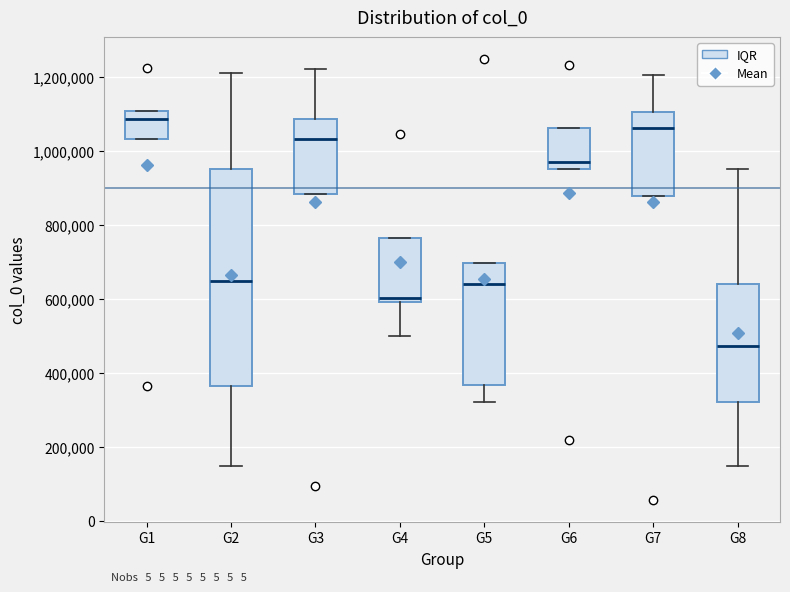

Reading left to right, transcribe this box plot: for each box, give where its median line is, the range the box spans, and where its two whiskers end, as read against the y-axis. The values are not printed on the chart, so give them approximately, as read against the axis.

G1: median 1080000, box 1040000 to 1100000, whiskers 1040000 to 1100000
G2: median 640000, box 360000 to 960000, whiskers 140000 to 1220000
G3: median 1040000, box 880000 to 1080000, whiskers 880000 to 1220000
G4: median 600000 (just above the box's lower edge), box 600000 to 760000, whiskers 500000 to 760000
G5: median 640000, box 360000 to 700000, whiskers 320000 to 700000
G6: median 980000, box 960000 to 1060000, whiskers 960000 to 1060000
G7: median 1060000, box 880000 to 1100000, whiskers 880000 to 1200000
G8: median 480000, box 320000 to 640000, whiskers 140000 to 960000